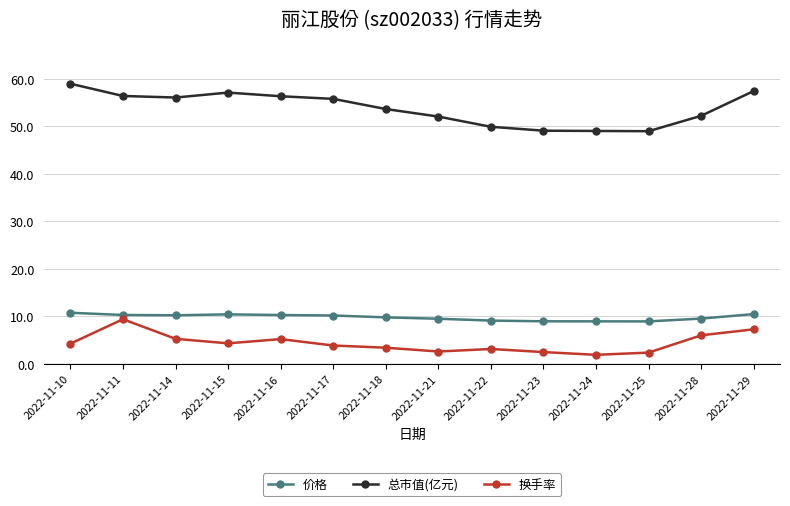

True or false: 价格 has a value of 10.4 at 2022-11-29.

True